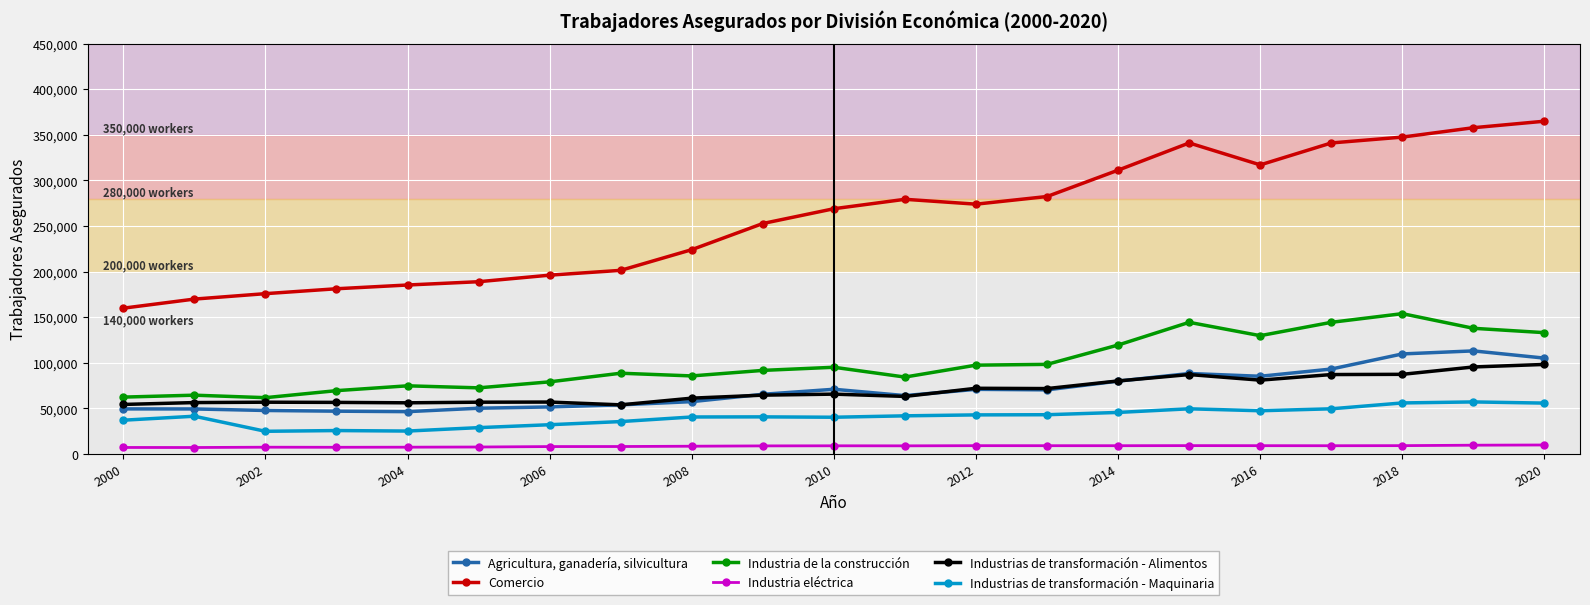

What is the difference between the maximum and minimum values in the Industrias de transformación - Maquinaria series?

32195